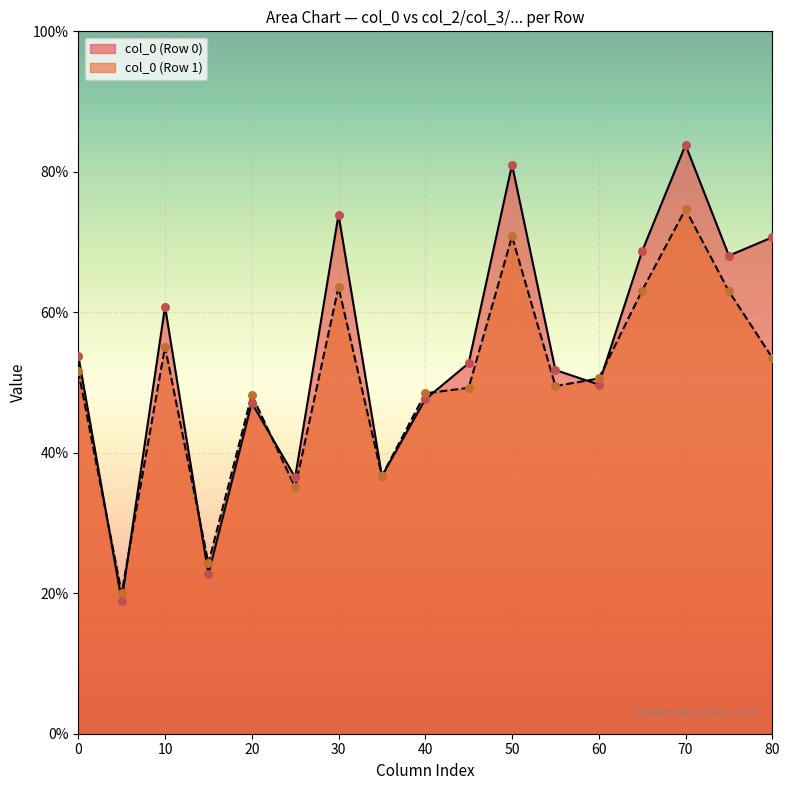

What are all the series names shown in the legend?

col_0 (Row 0), col_0 (Row 1)